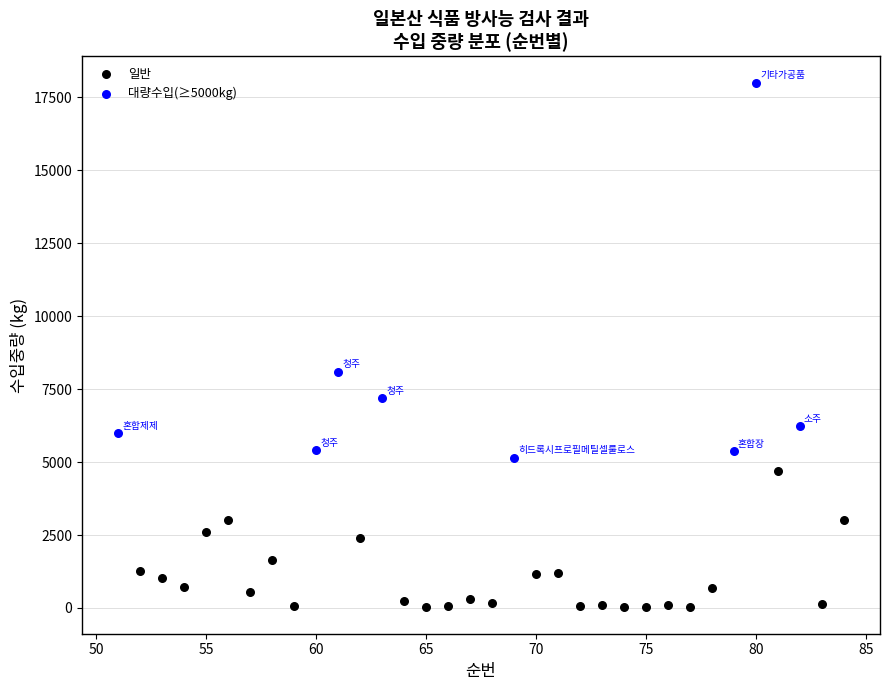

Which series has the largest Y range (max minus min)?

대량수입(≥5000kg)